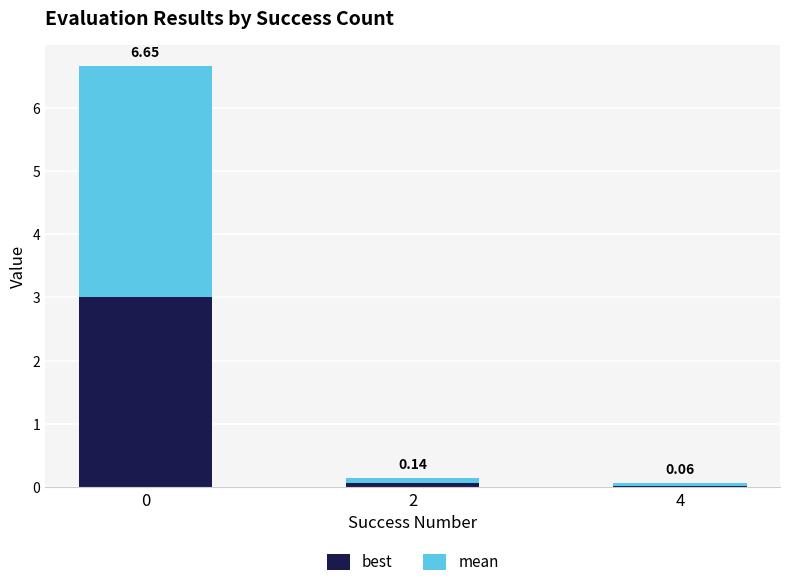

What is the value of the best bar at the 1st from the left?

3.0